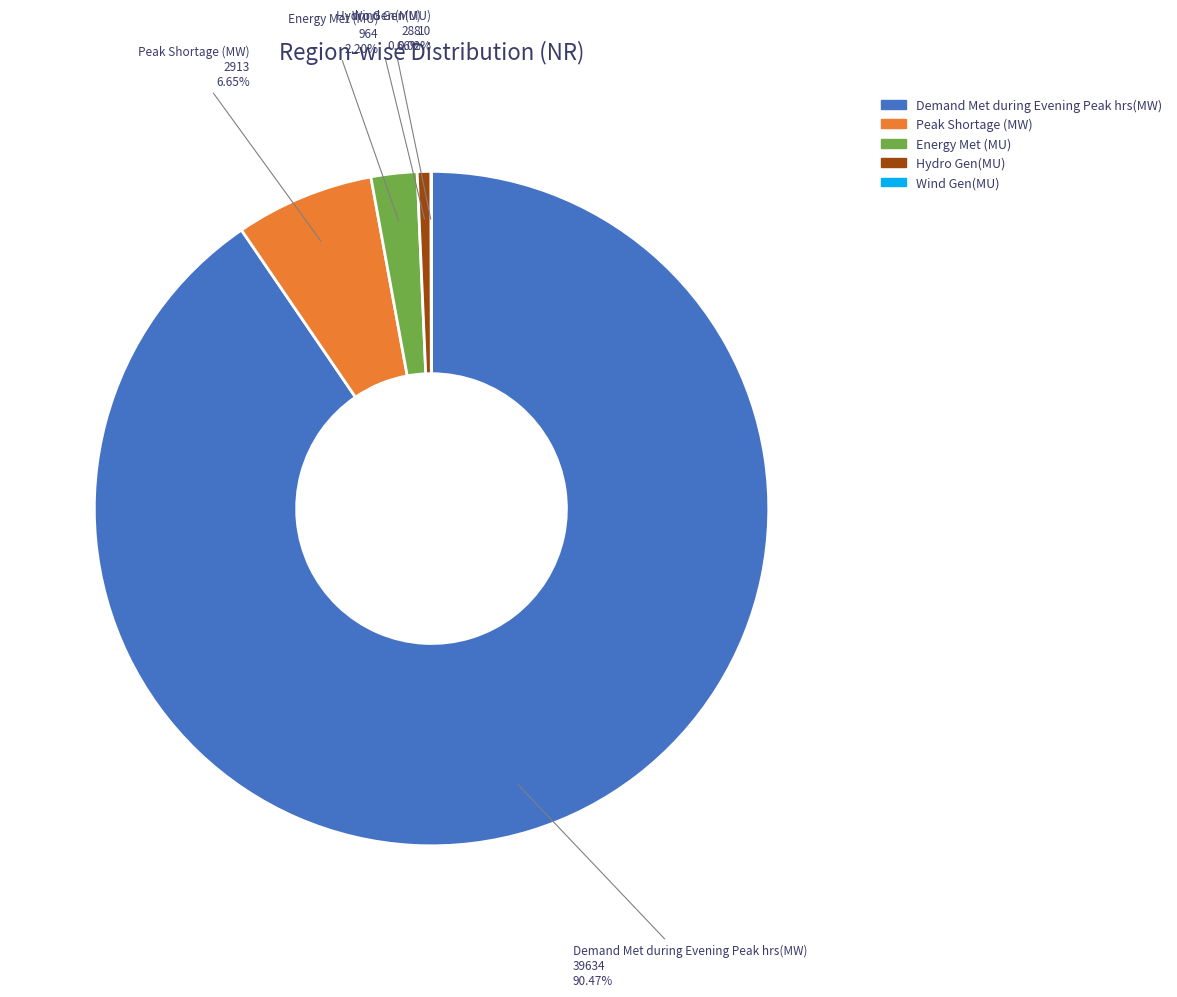

What is the largest slice in the pie chart?

Demand Met during Evening Peak hrs(MW)